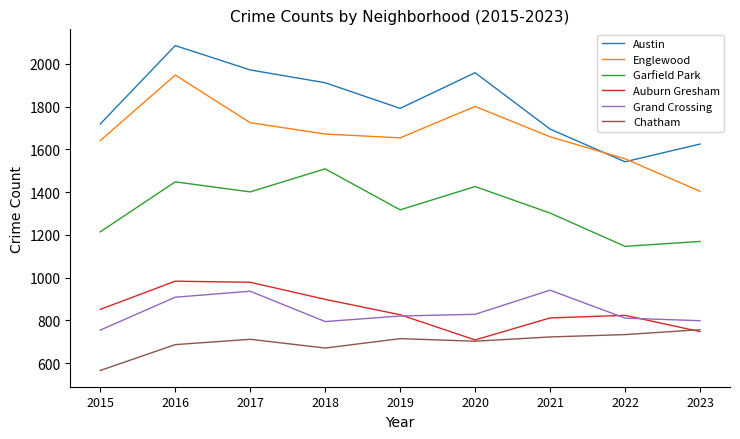

At which label is Chatham closest to 660?

2018